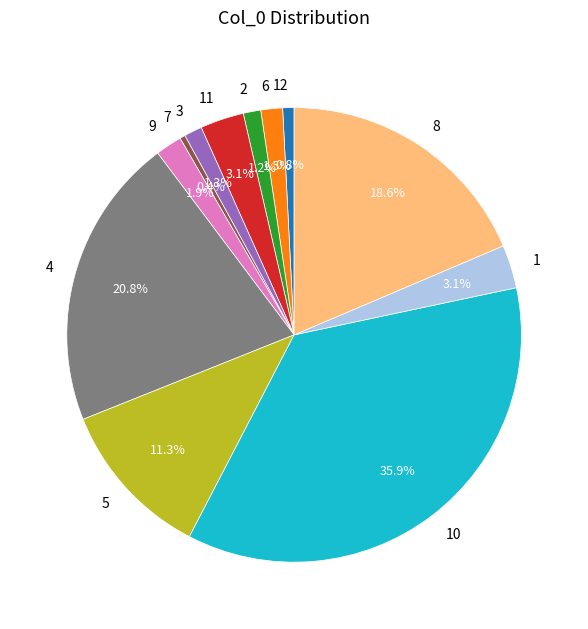

Which has a higher value, 11 or 7?

11